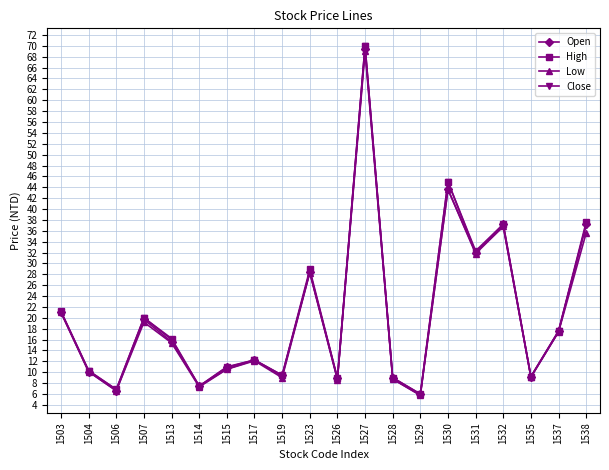

At which category is the sum across all series the highest?

1527